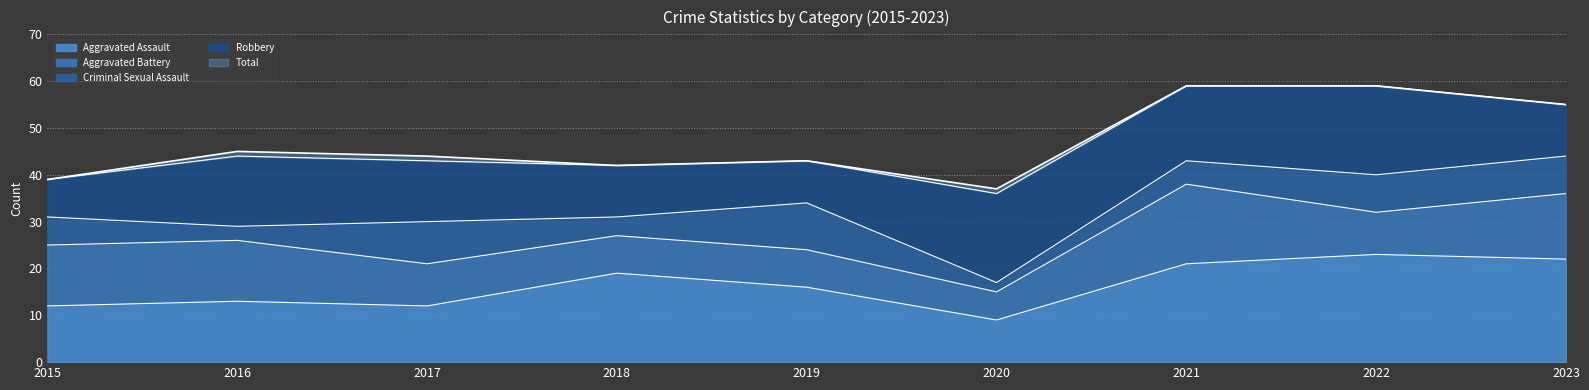

The value of Aggravated Assault at 2018 is 32. True or false?

False